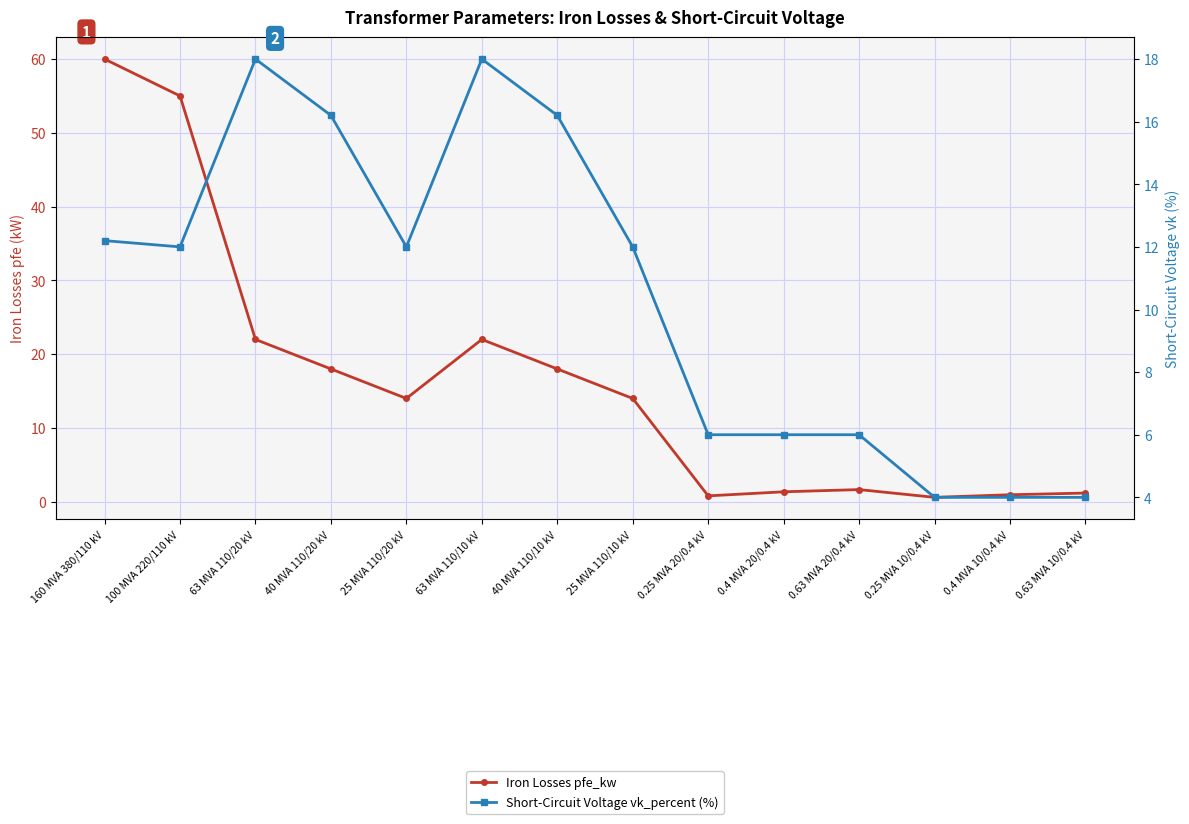

At 40 MVA 110/10 kV, list the series in order from largest to smallest.

Iron Losses pfe_kw, Short-Circuit Voltage vk_percent (%)